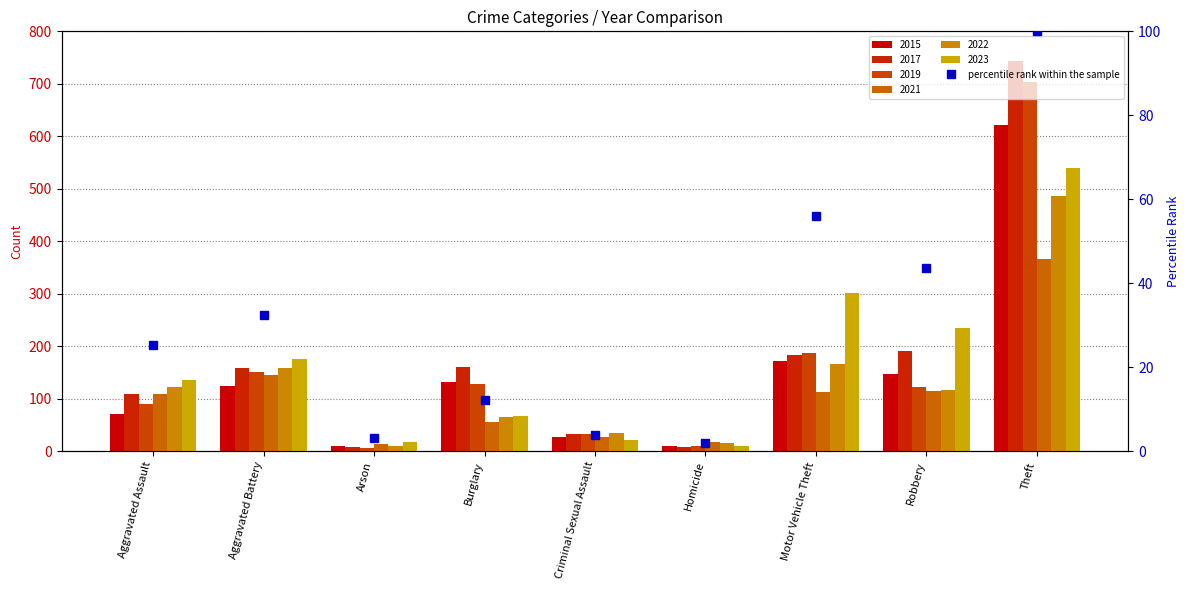

What is the maximum value shown in the chart?

100.0